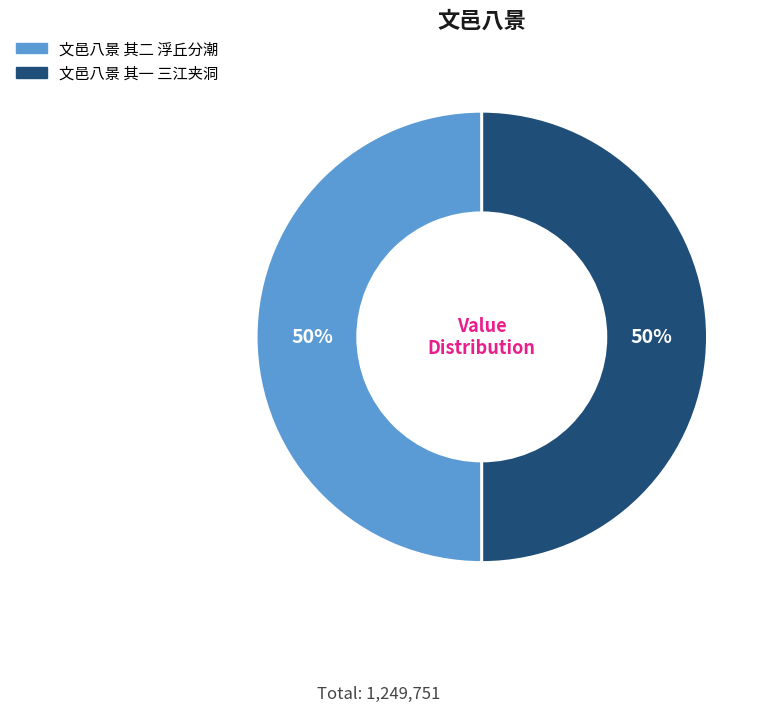

Approximately how many times larger is the value at 文邑八景 其二 浮丘分潮 compared to 文邑八景 其一 三江夹洞?

1.0